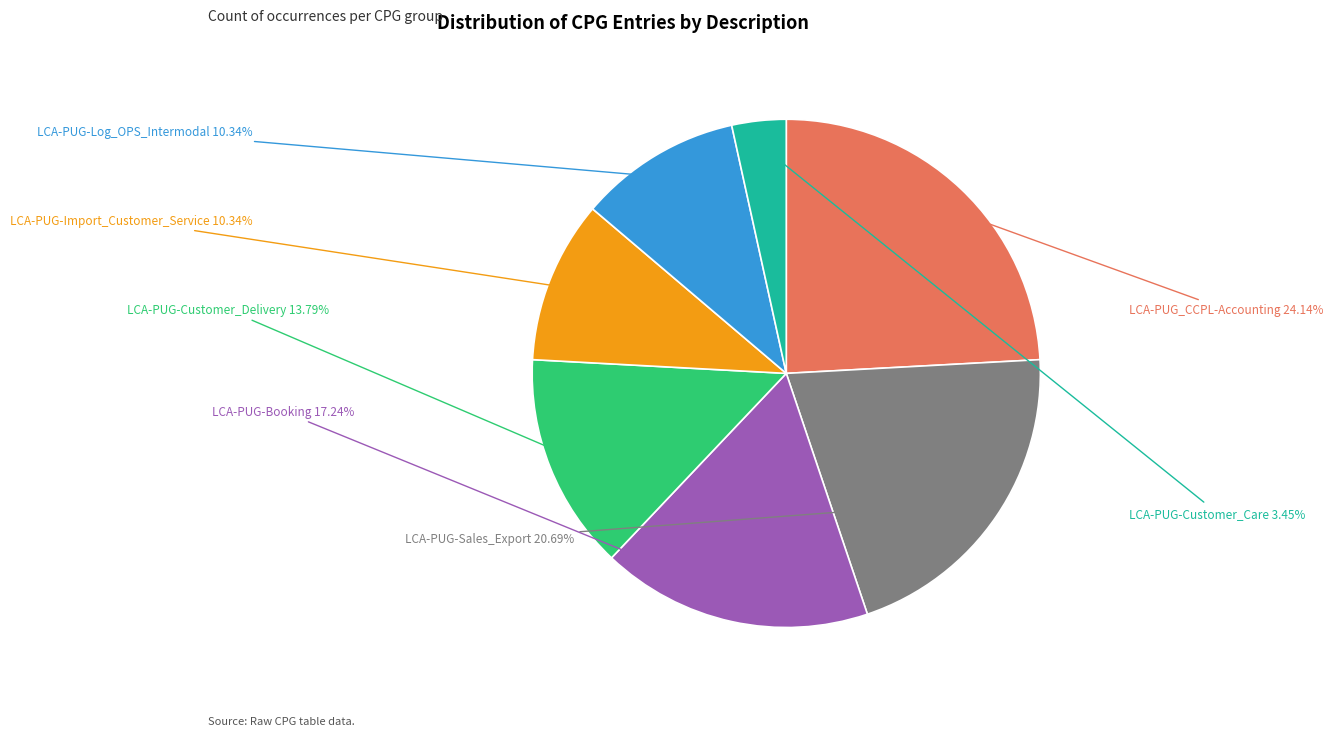

To the nearest percent, what portion does LCA-PUG-Log_OPS_Intermodal represent?

10%